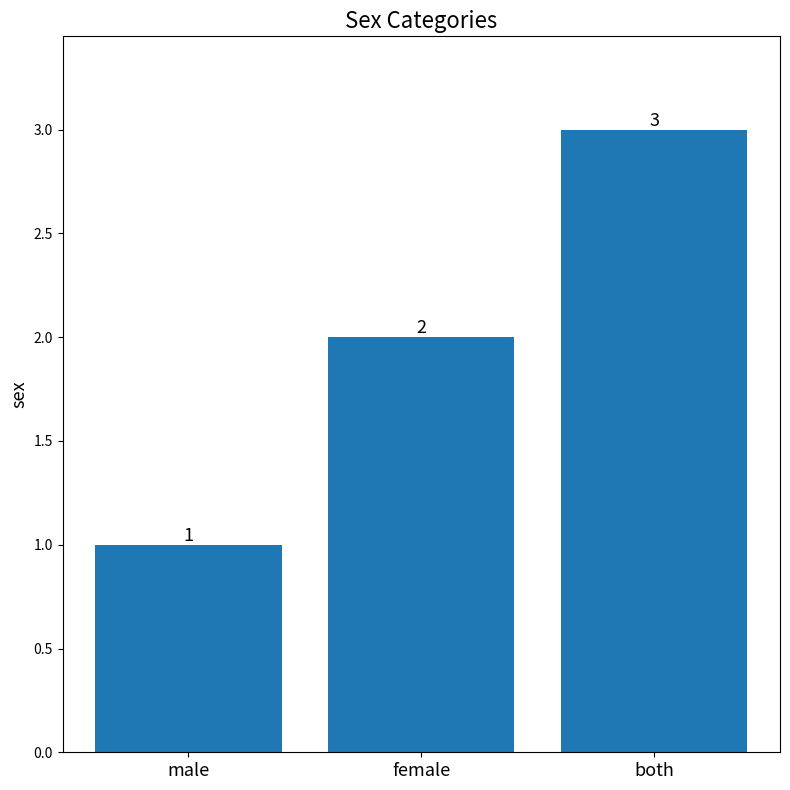

Are the bars horizontal?

No